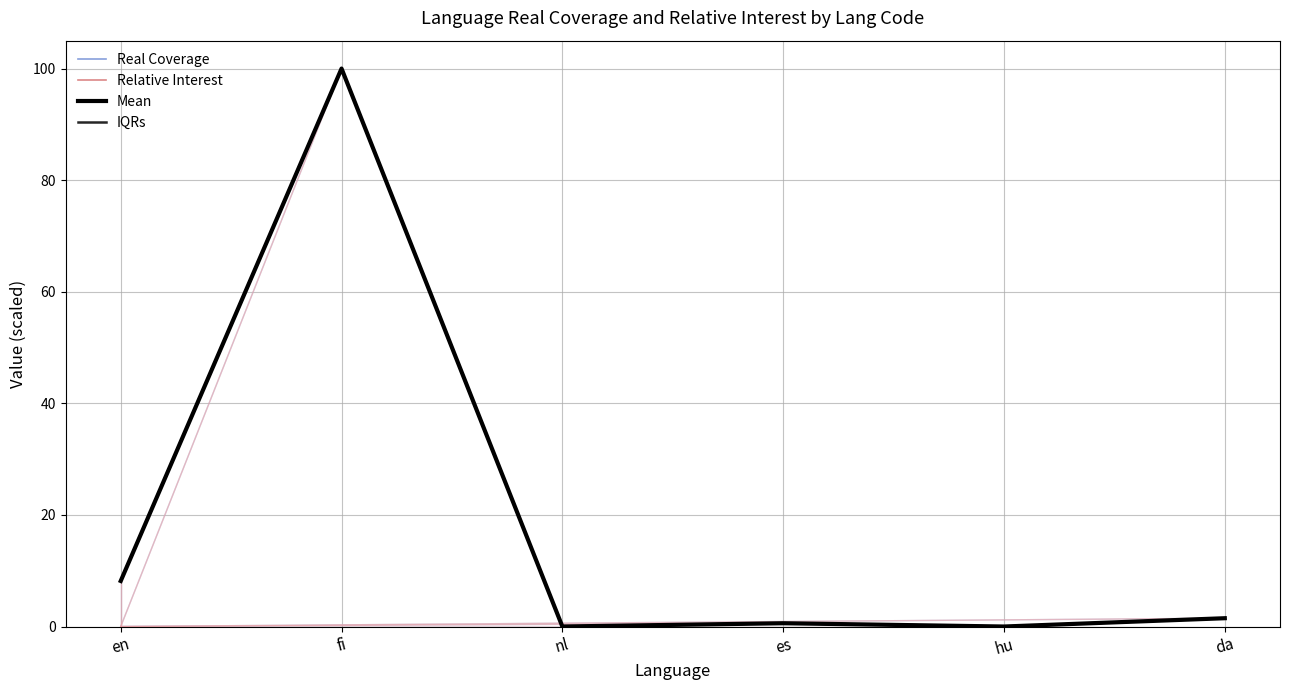

Reading left to right, extract all data points from this chart.

Real Coverage: en=8.2	fi=100.0	nl=0.0	es=0.6	hu=0.0	da=1.5
Relative Interest: en=8.2	fi=100.0	nl=0.0	es=0.6	hu=0.0	da=1.5
Mean: en=8.2	fi=100.0	nl=0.0	es=0.6	hu=0.0	da=1.5
IQRs: en=8.2	fi=100.0	nl=0.0	es=0.6	hu=0.0	da=1.5